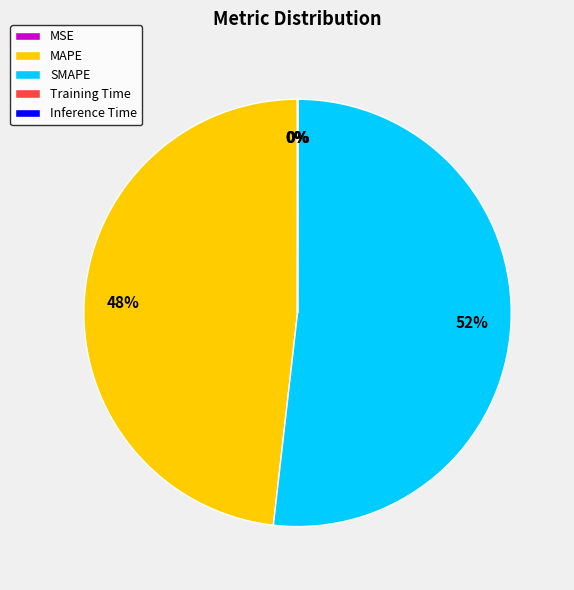

To the nearest percent, what is the average slice percentage?

20%